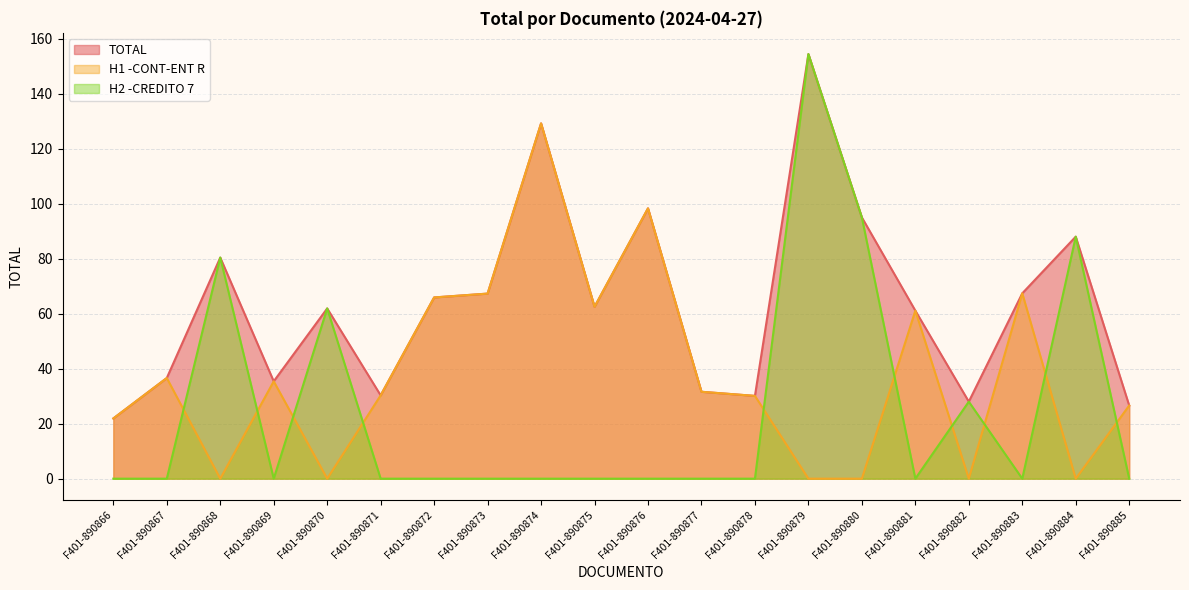

In H1 -CONT-ENT R, how many points are higher than both neighbors (excluding endpoints)?

6